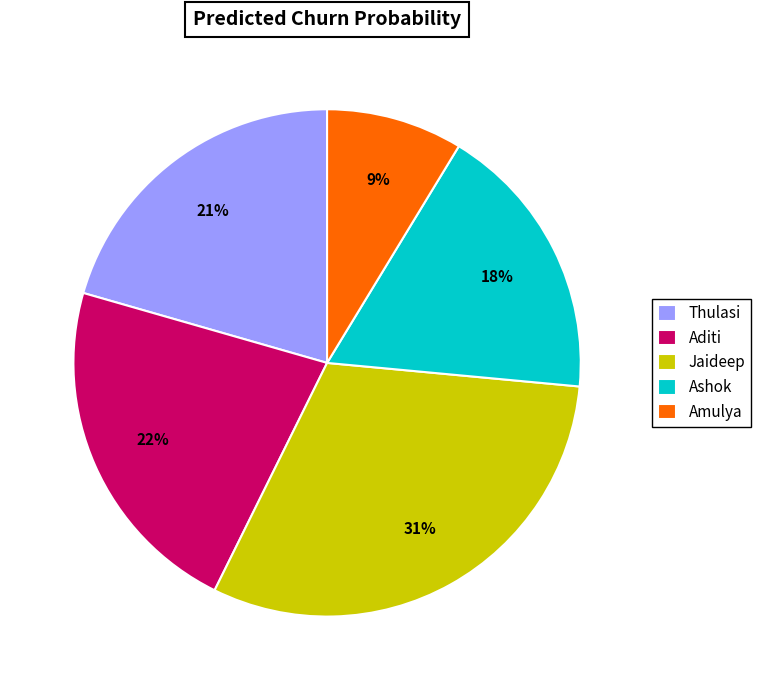

Combined, do Thulasi and Aditi account for over 50%?

No